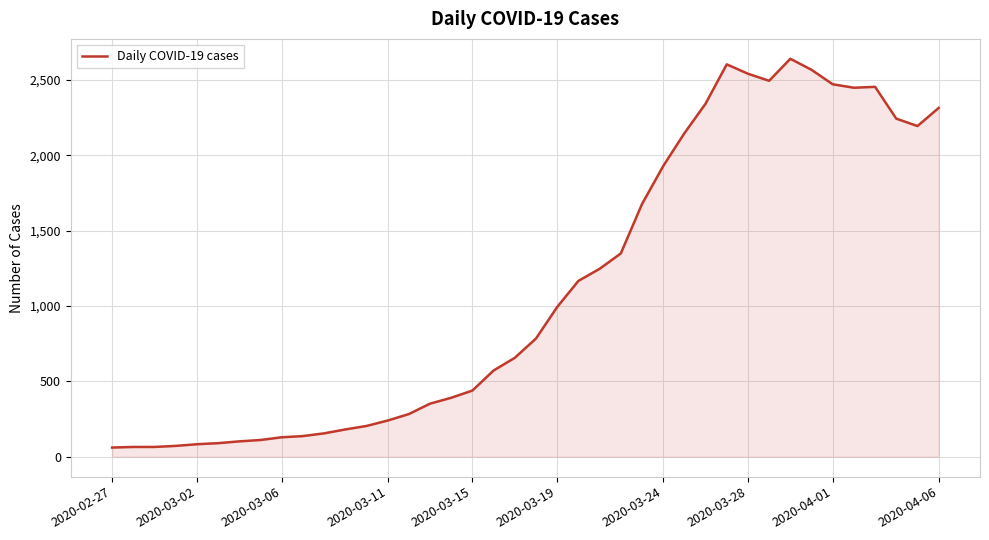

What is the maximum value shown in the chart?

2639